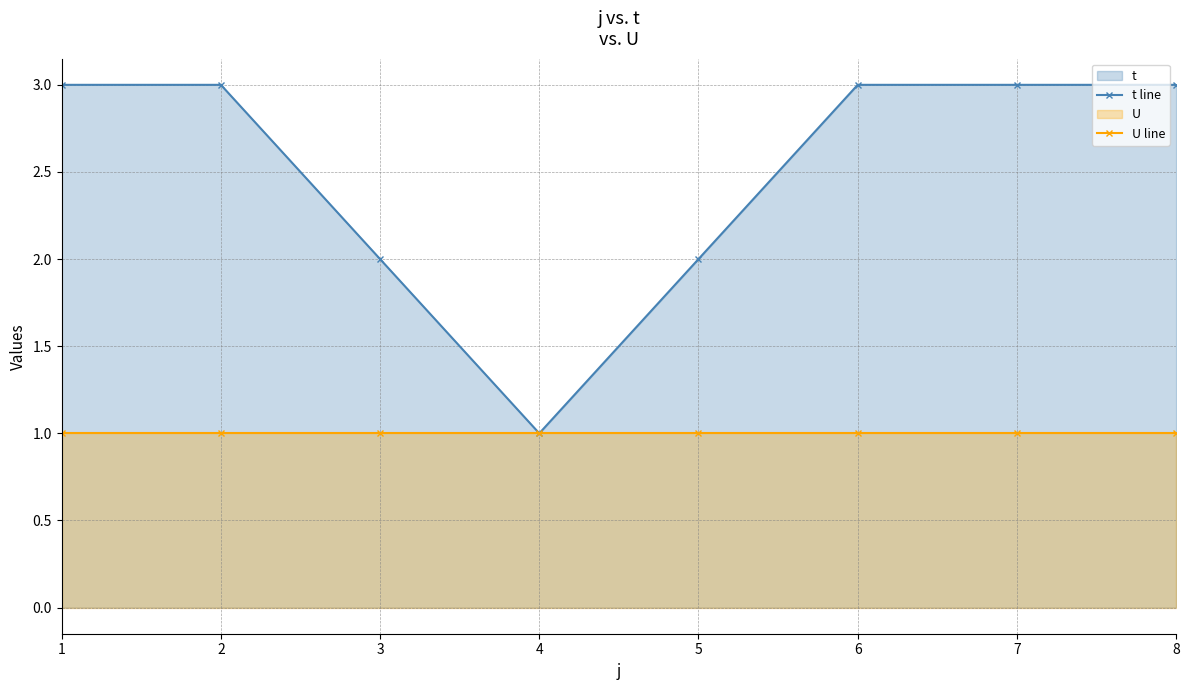

How many data points does each series have?

8